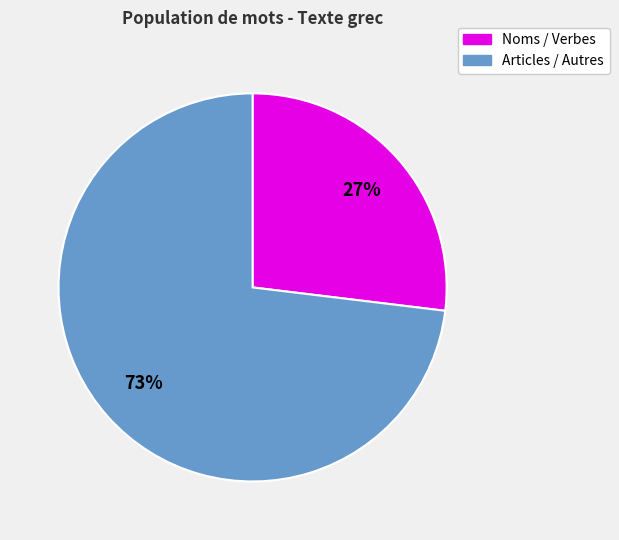

To the nearest percent, what is the average slice percentage?

50%